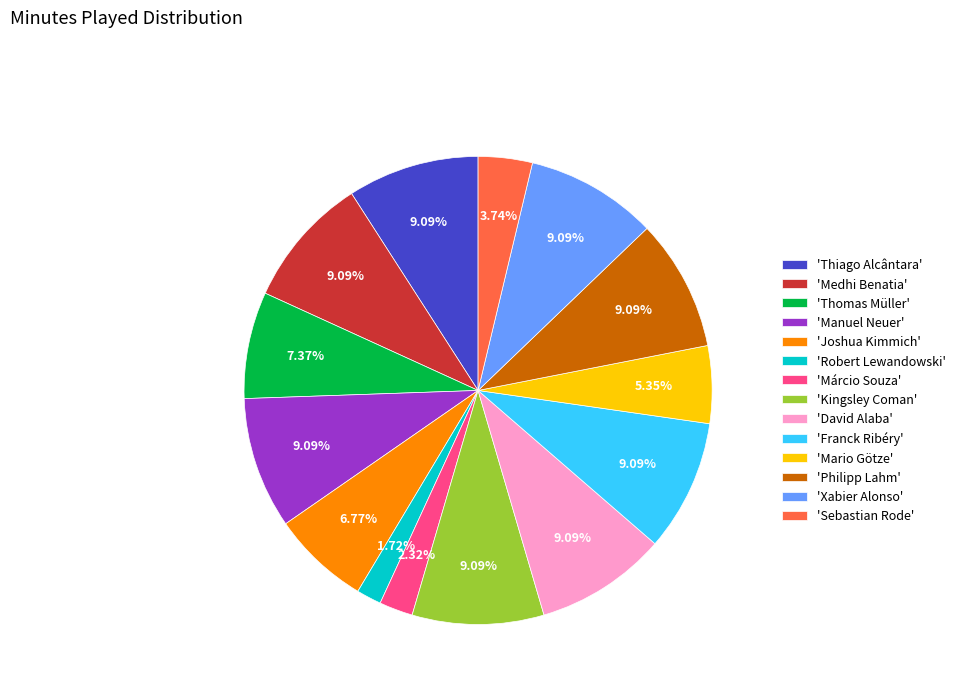

Is the sum of 'Thiago Alcântara' and 'Márcio Souza' greater than half?

No